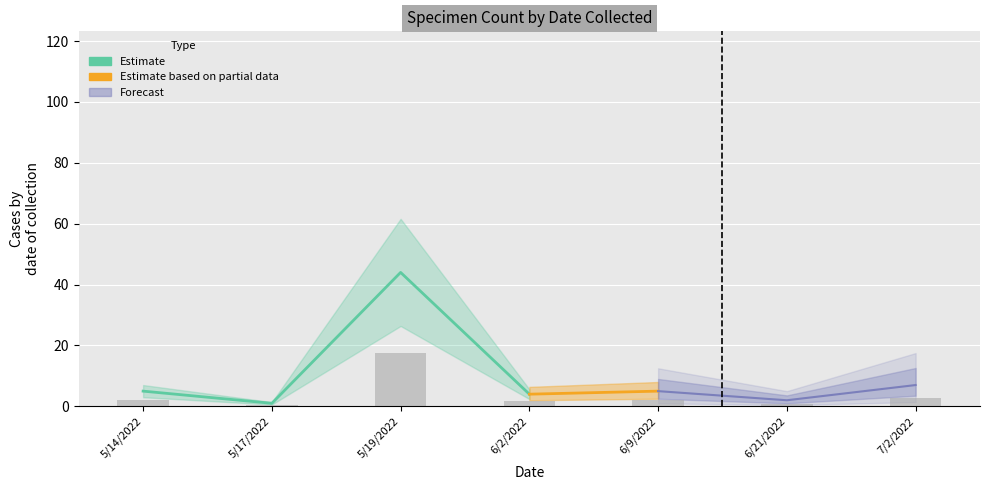

Does the chart contain stacked bars?

No